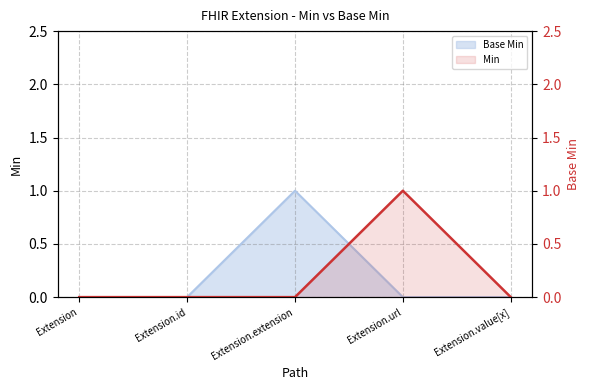

Reading right to left, list all the values displayed in this chart.

0	1	0	0	0